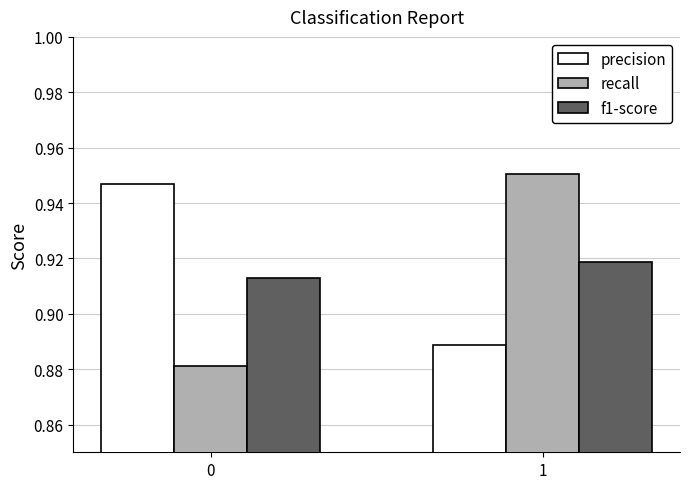

What are all the series names shown in the legend?

precision, recall, f1-score